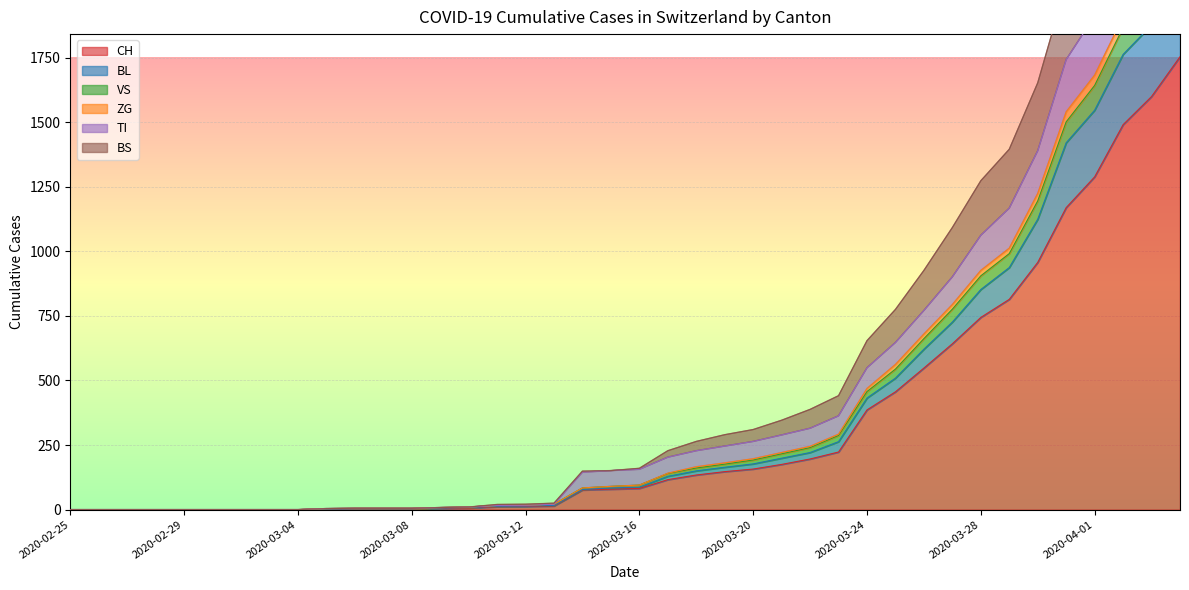

Which category has the highest value in the VS series?

2020-04-04